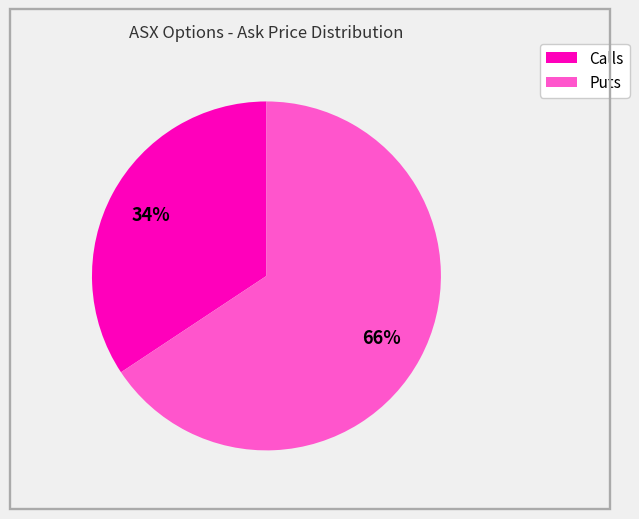

Does any single category account for the majority?

Yes